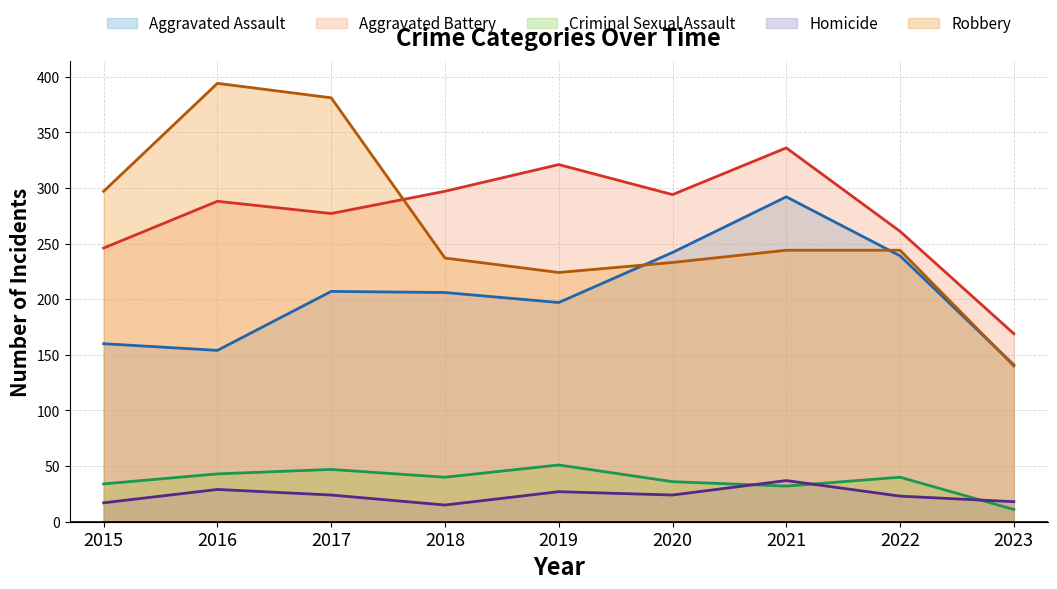

At which category does Aggravated Battery reach its first local valley?

2017